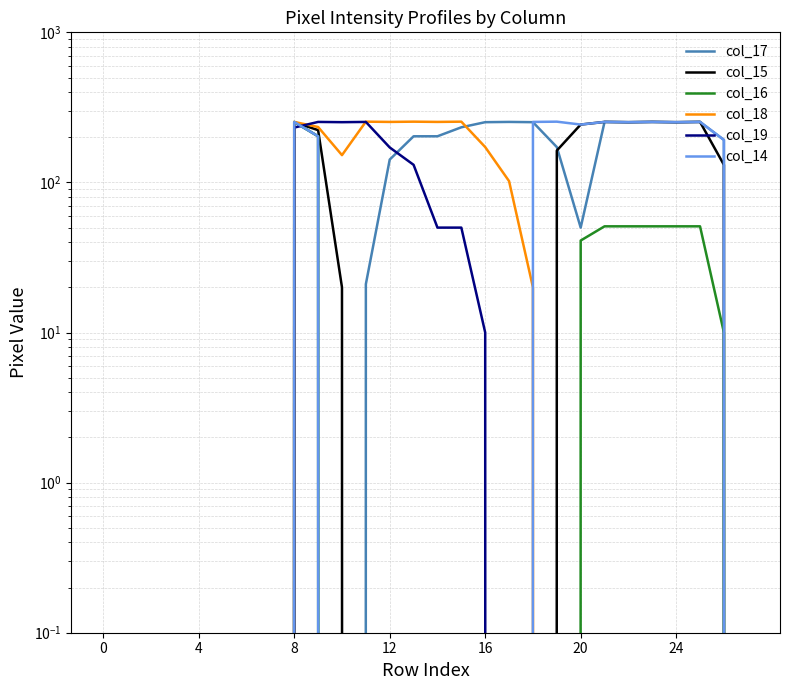

At how many categories does at least one series exceed 44?

19